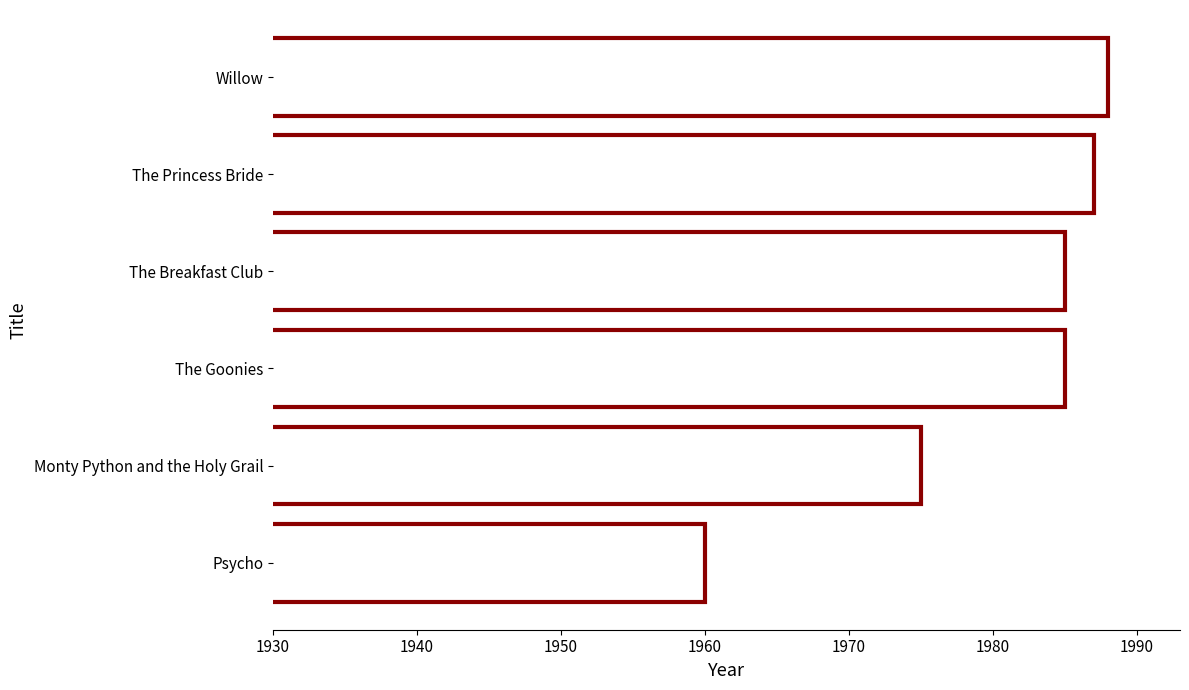

Count the number of data series in this chart.

1